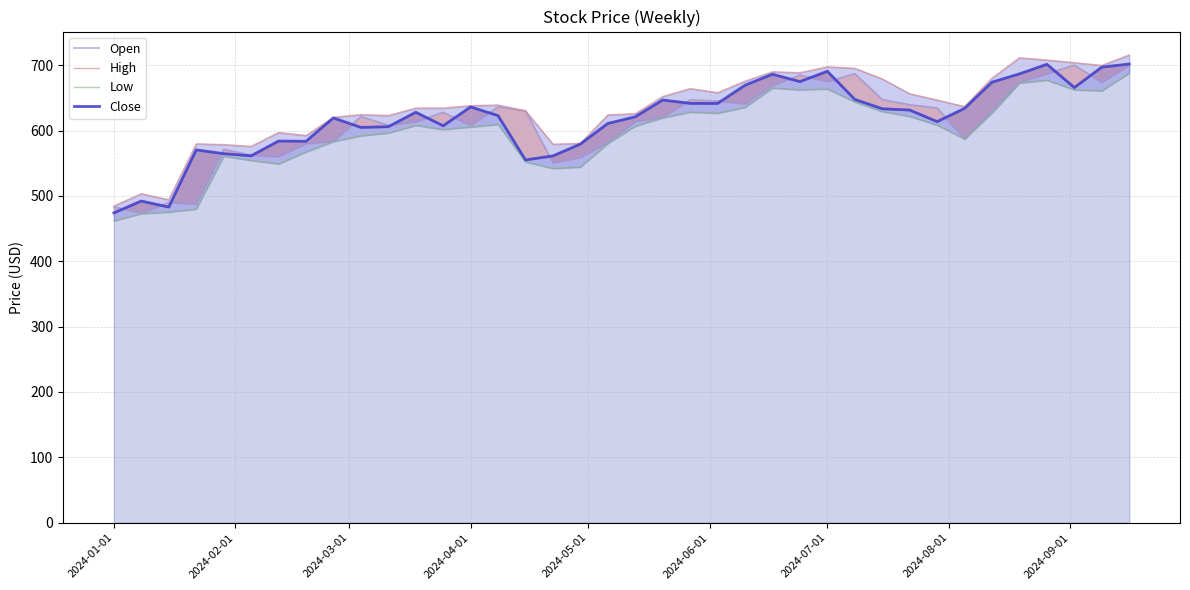

What is the minimum value for Close?

474.1